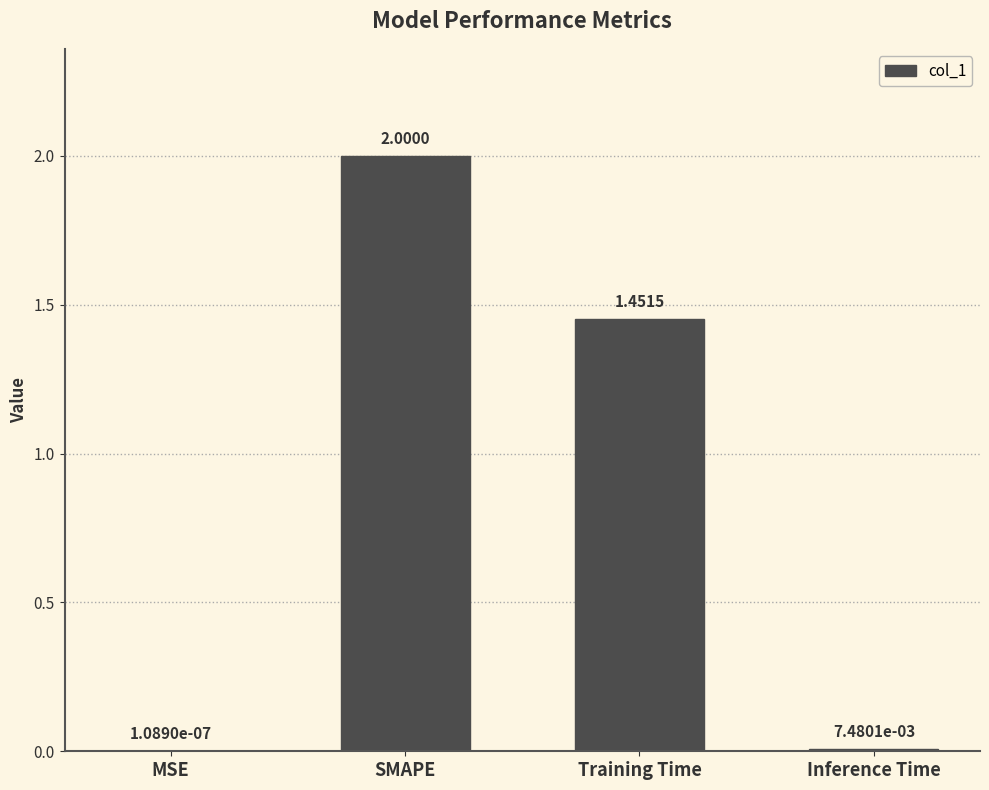

The chart shows a value of 0.8 at Training Time. True or false?

False